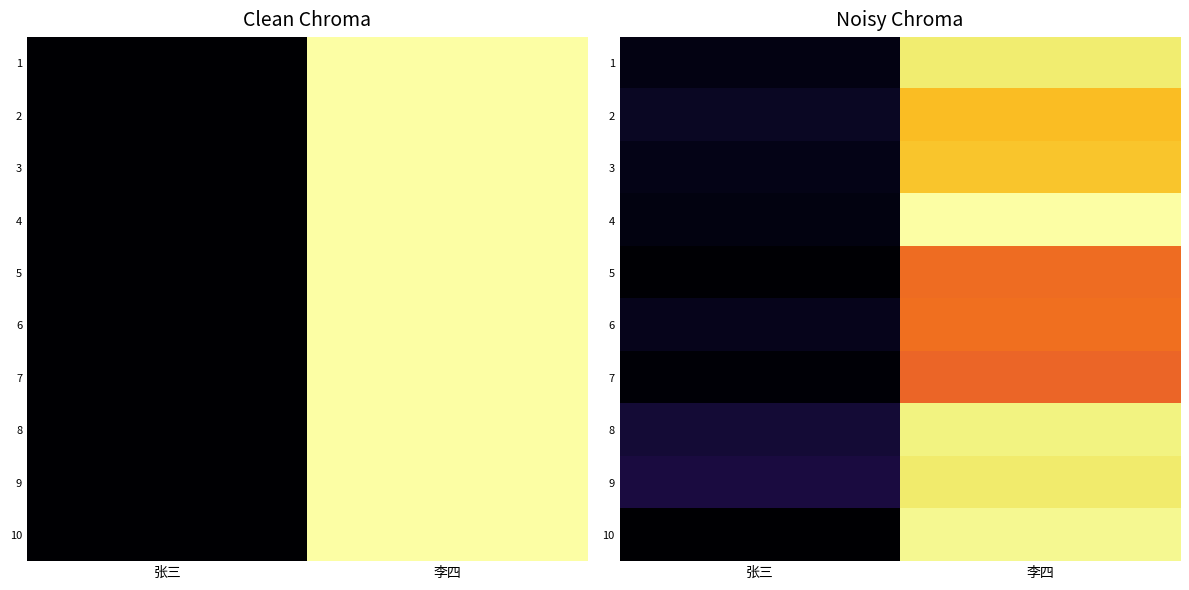

At which label does 4 reach its minimum?

张三